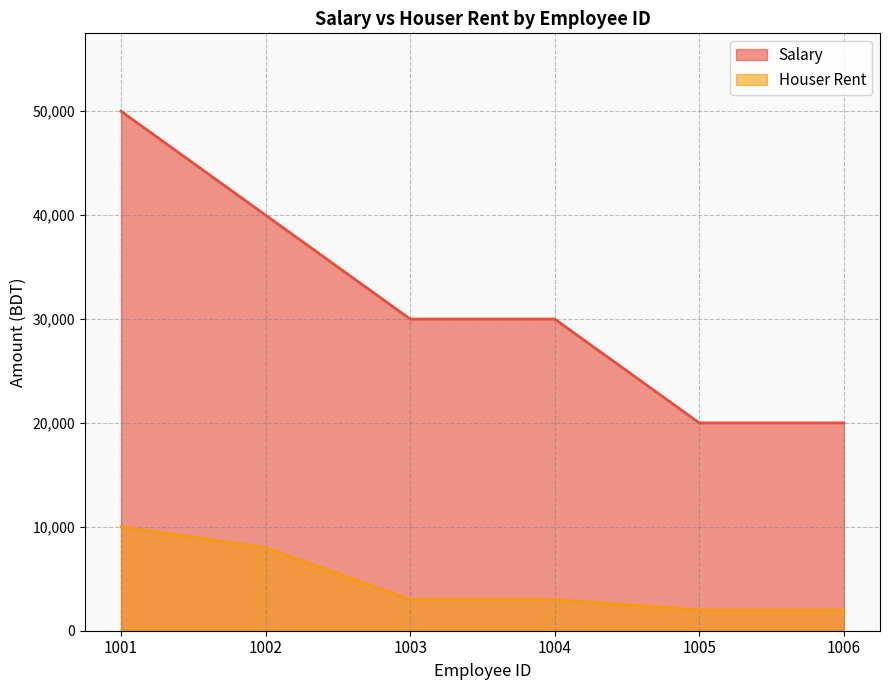

What is the average value of the Houser Rent series?

4667